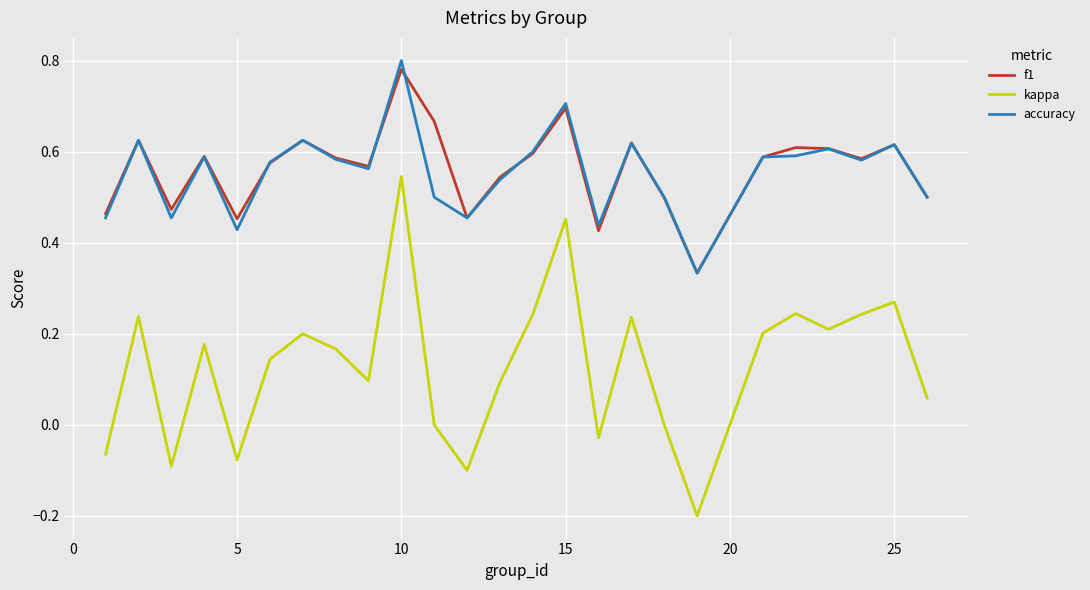

List the series in order of their peak value, lowest first.

kappa, f1, accuracy